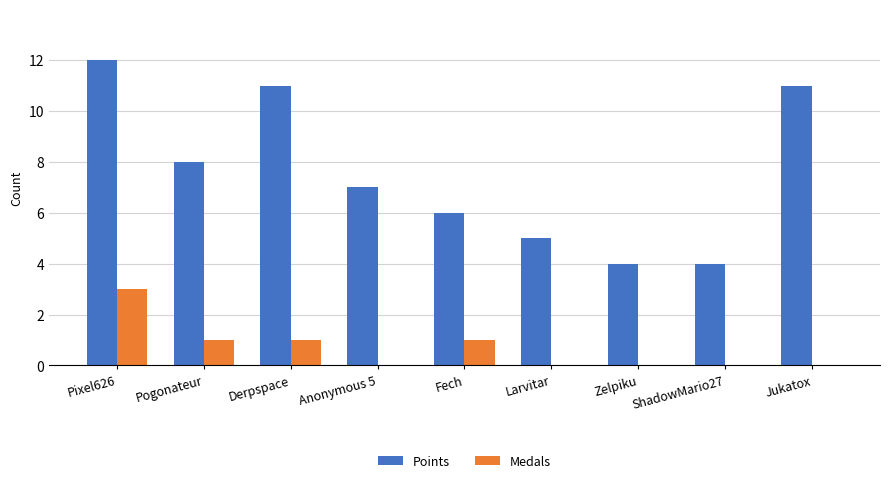

What is the greatest value displayed?

12